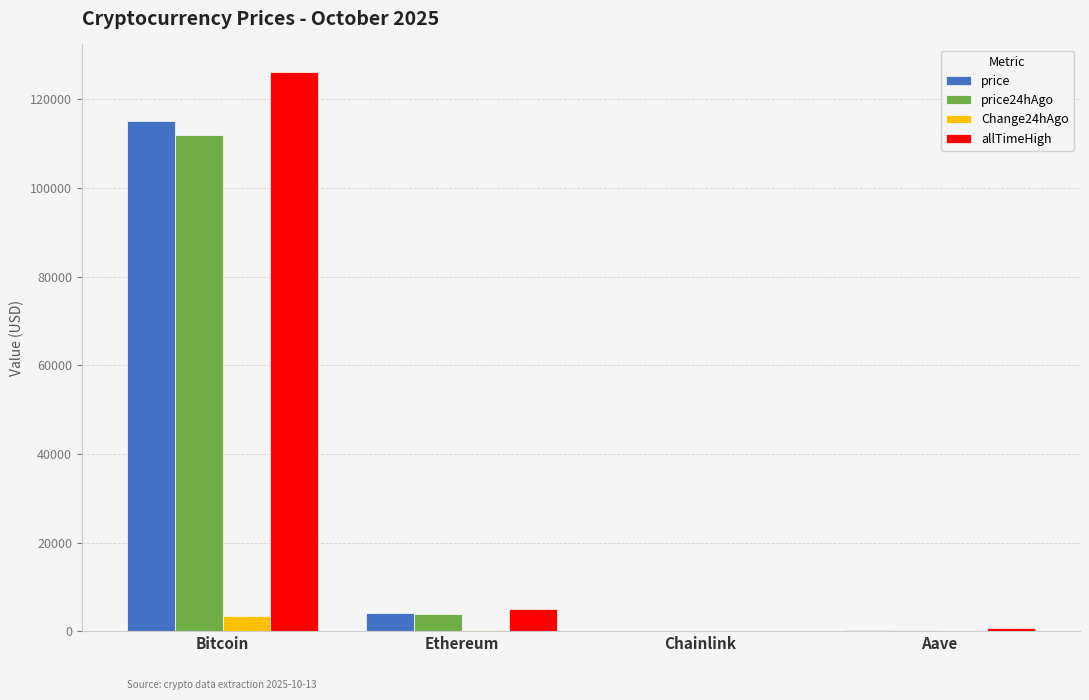

Which category has the highest value across all series?

Bitcoin